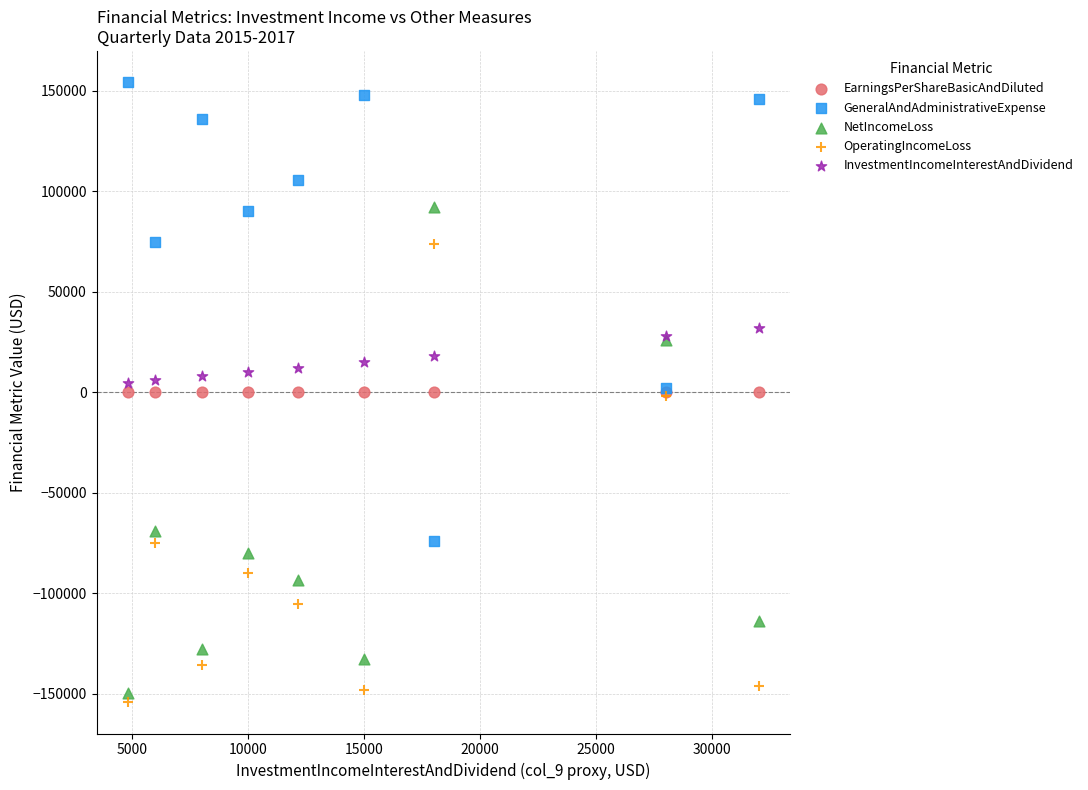

In the GeneralAndAdministrativeExpense series, what Y value is closest to 40220?

75000.0